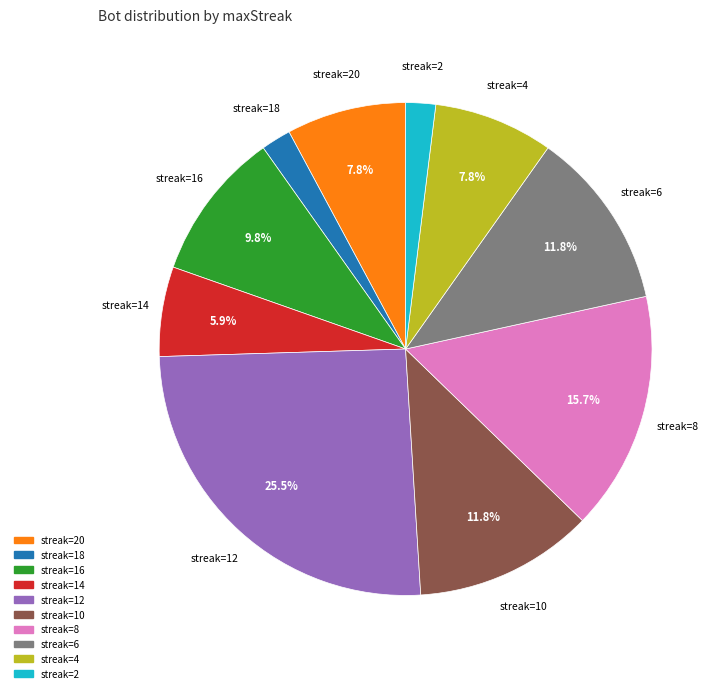

Does streak=16 represent more than half of the total?

No